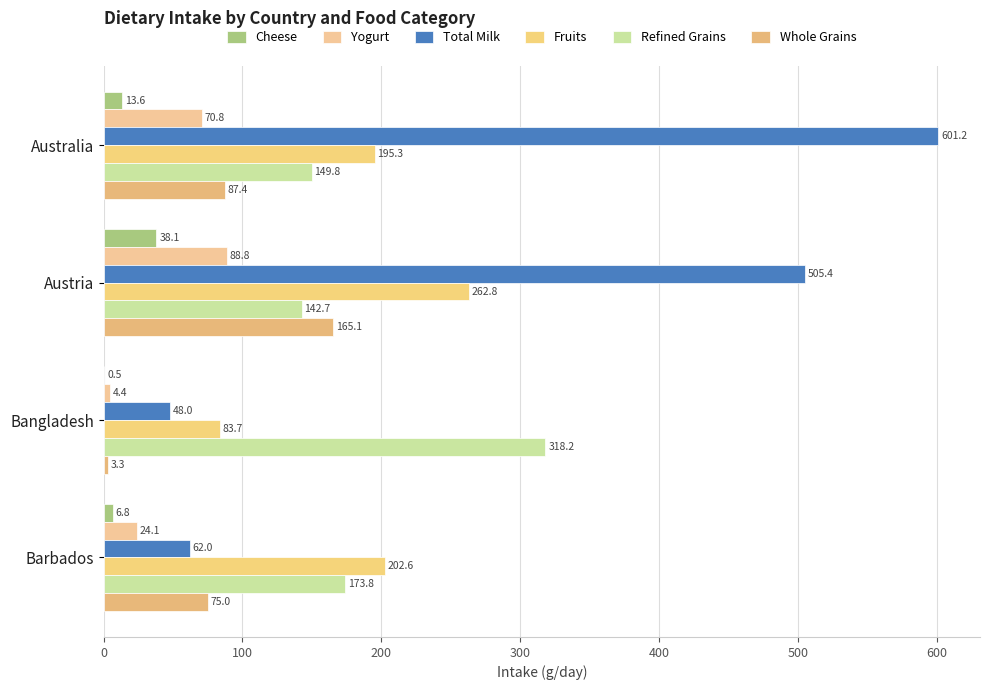

At which label does Fruits reach its peak?

Austria